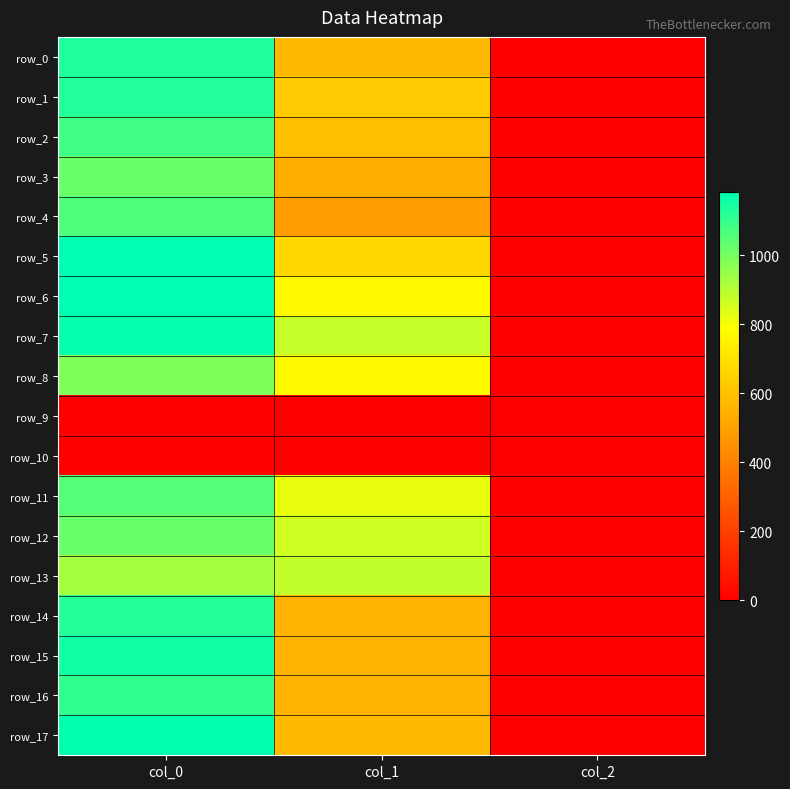

At which label does row_12 first exceed 864?

col_0